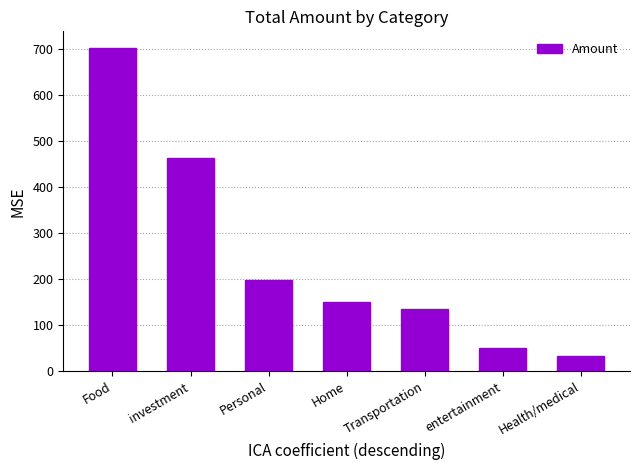

How many values are below 150?

3